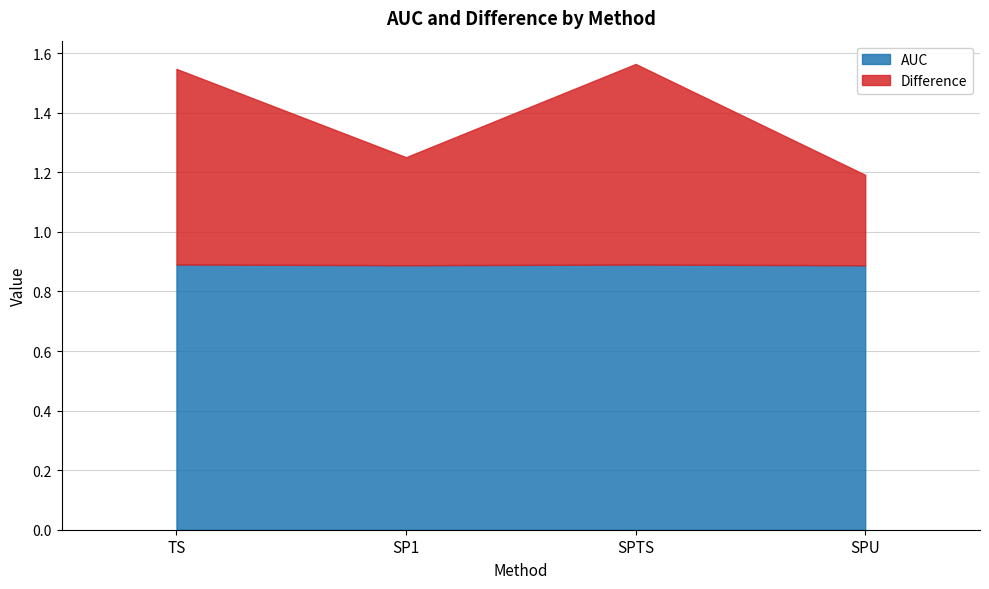

Does the chart have visible grid lines?

Yes